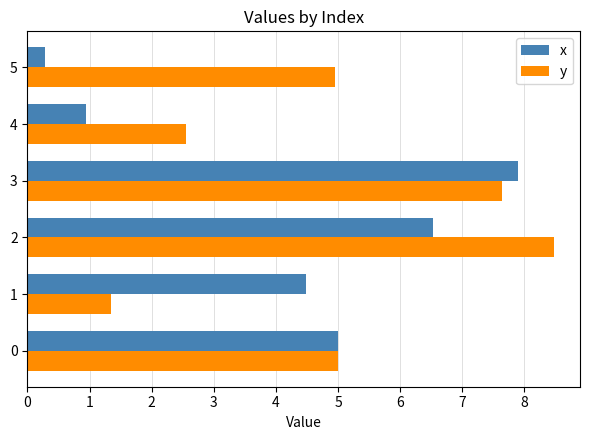

What is the approximate value of x at 2?

6.5